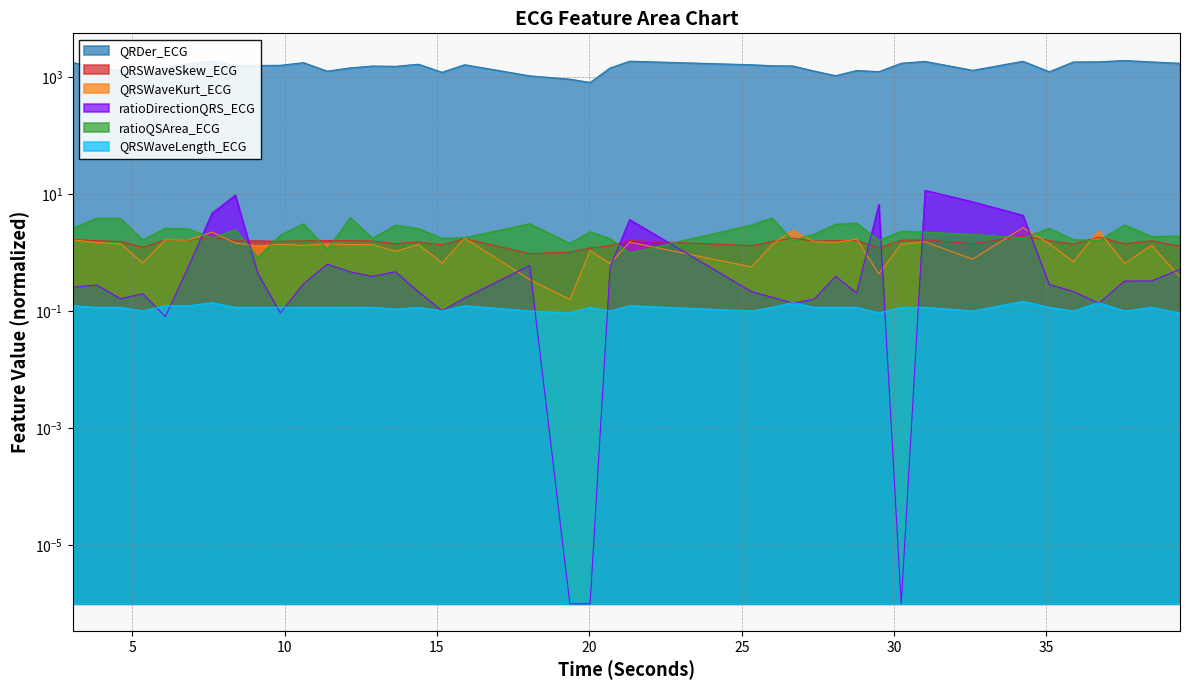

What is the spread (max minus min) of values at 3.0546875?

1806.8